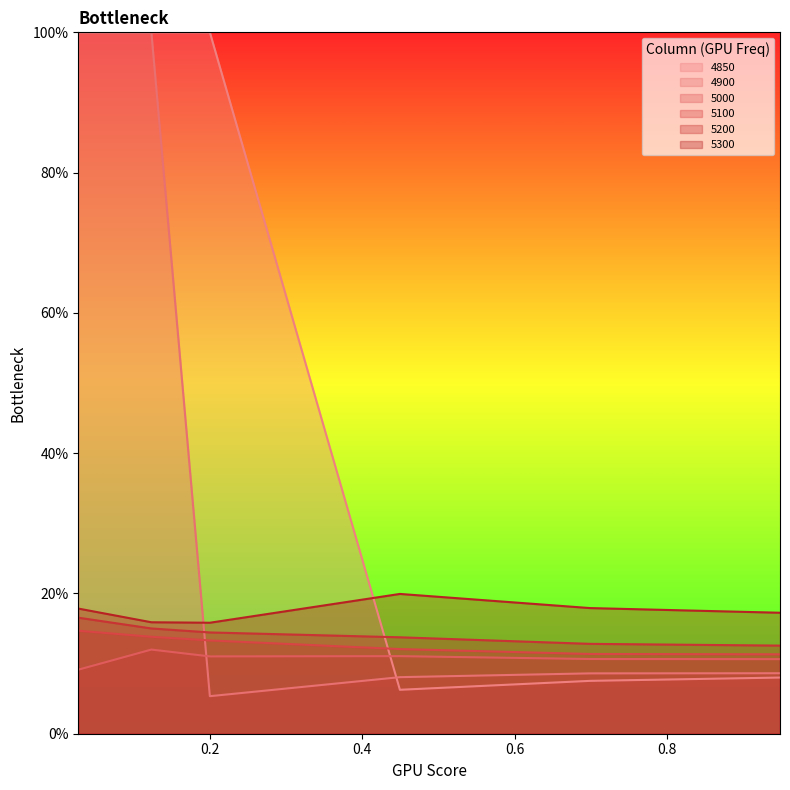

Reading right to left, what are all the values shown in this chart?

5000: 0.1	0.1	0.1	0.1	0.1	0.1
5100: 0.1	0.1	0.1	0.1	0.1	0.1
5200: 0.1	0.1	0.1	0.1	0.2	0.2
5300: 0.2	0.2	0.2	0.2	0.2	0.2
4900: 0.1	0.1	0.1	0.1	1.0	1.0
4850: 0.1	0.1	0.1	1.0	1.0	1.0